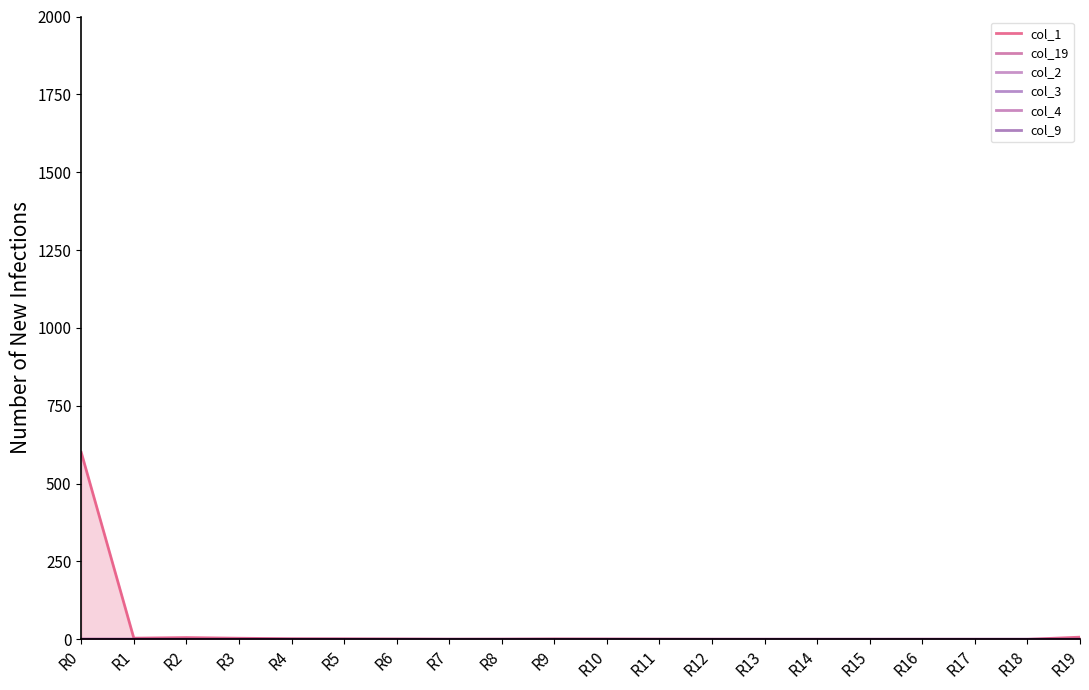

Which series has the widest spread of values?

col_1